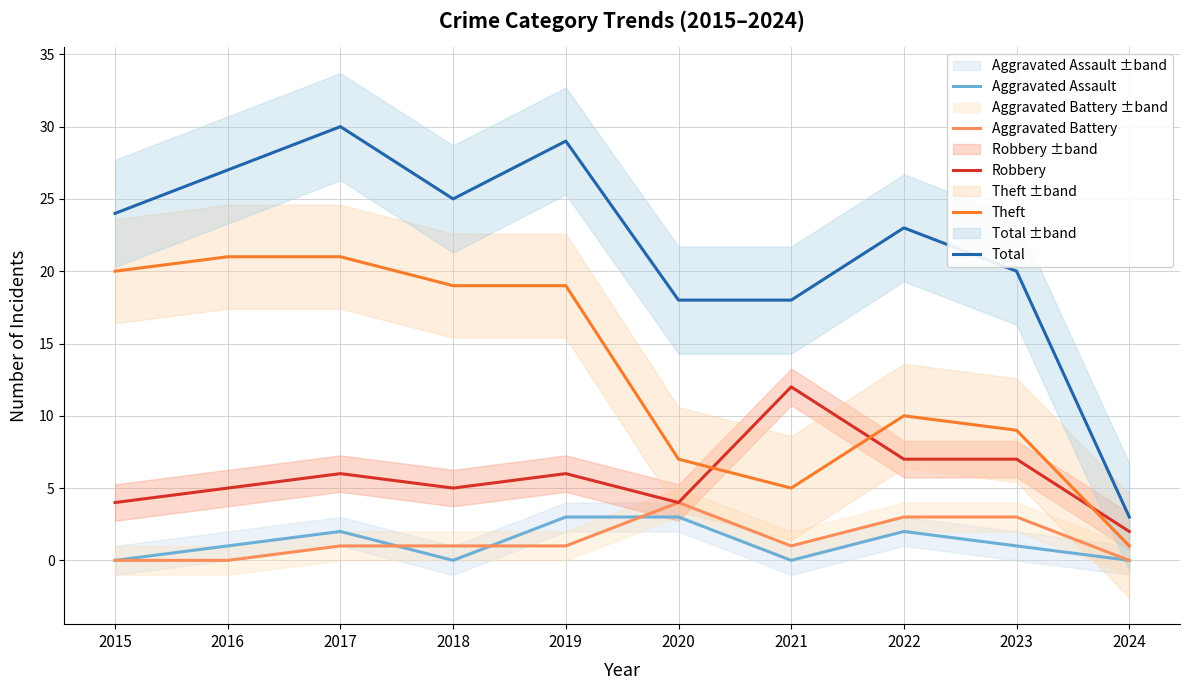

What value does the Total series have at 2023?

20